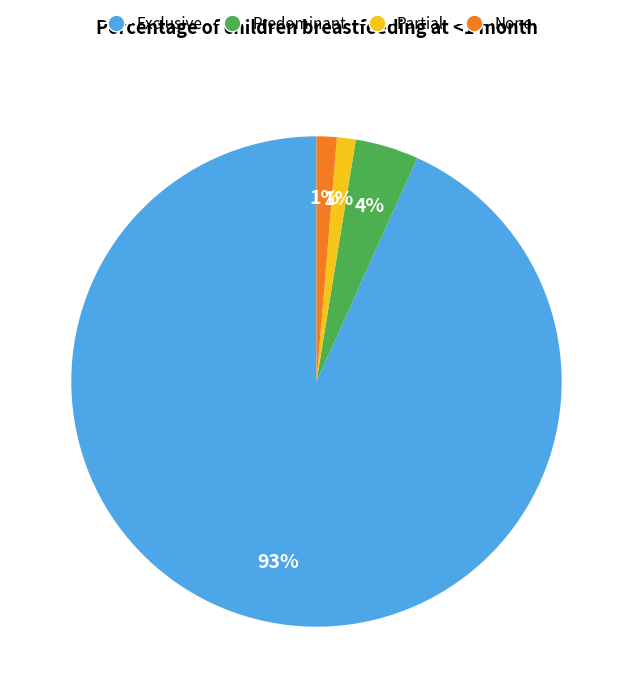

What percentage is the Partial slice, to the nearest percent?

1%